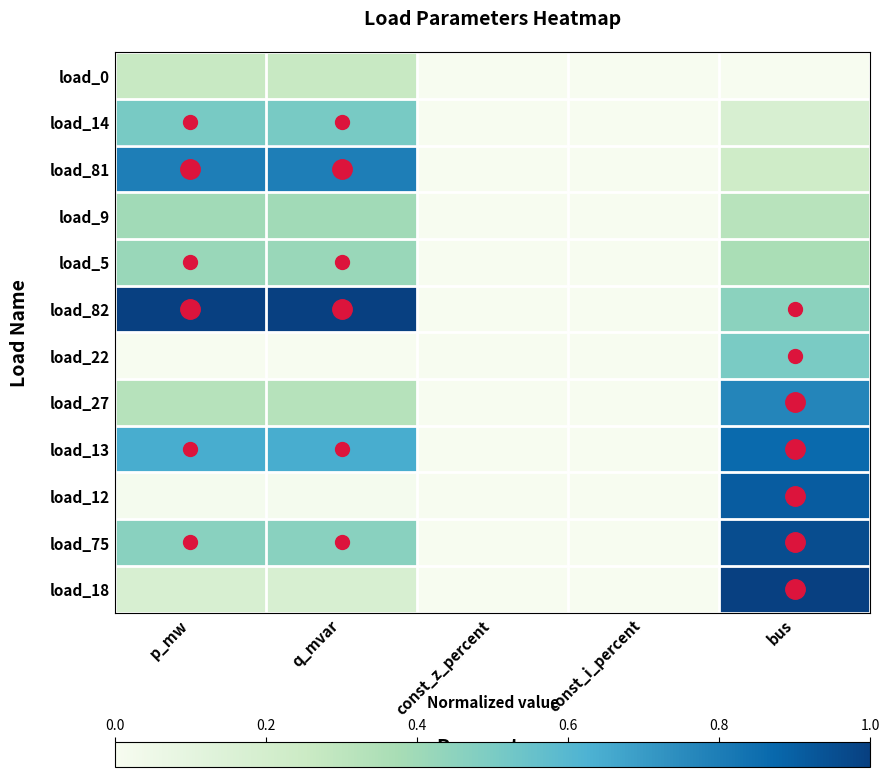

At which category is the sum across all series the highest?

bus